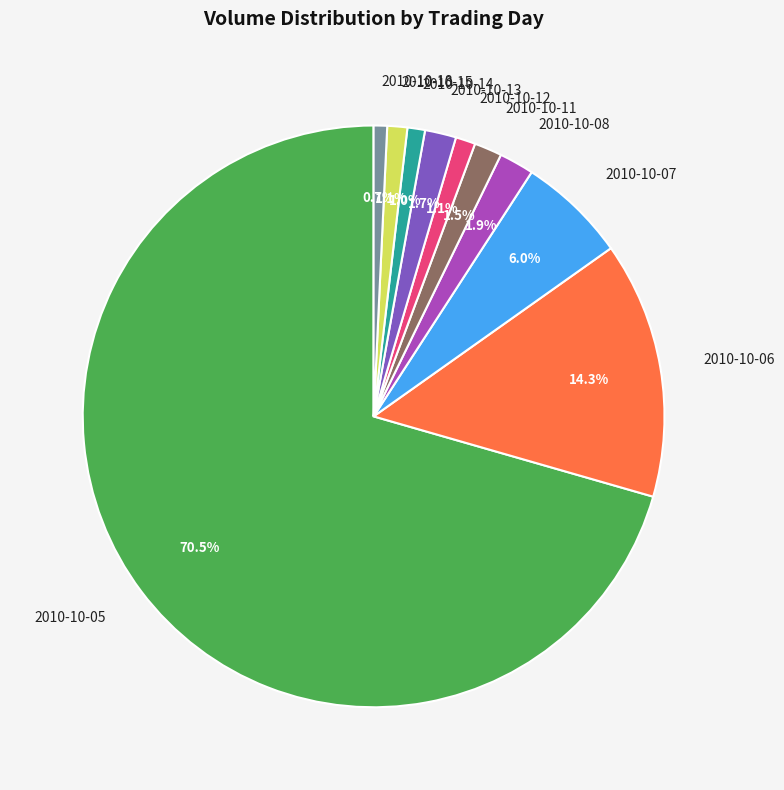

Between 2010-10-13 and 2010-10-15, which is larger?

2010-10-13